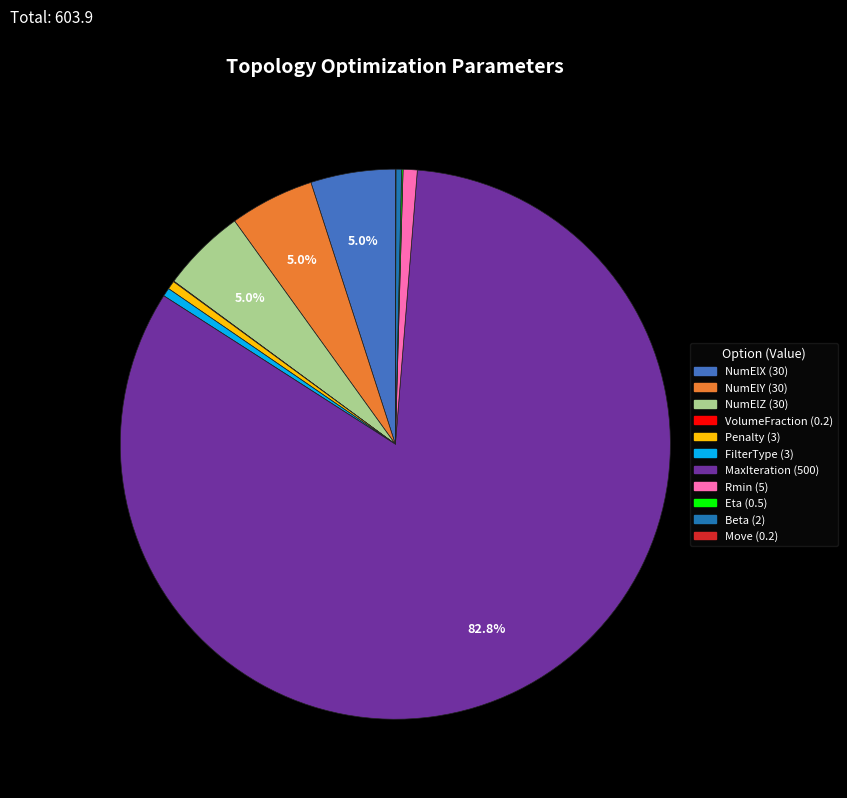

Which slice is the largest?

MaxIteration